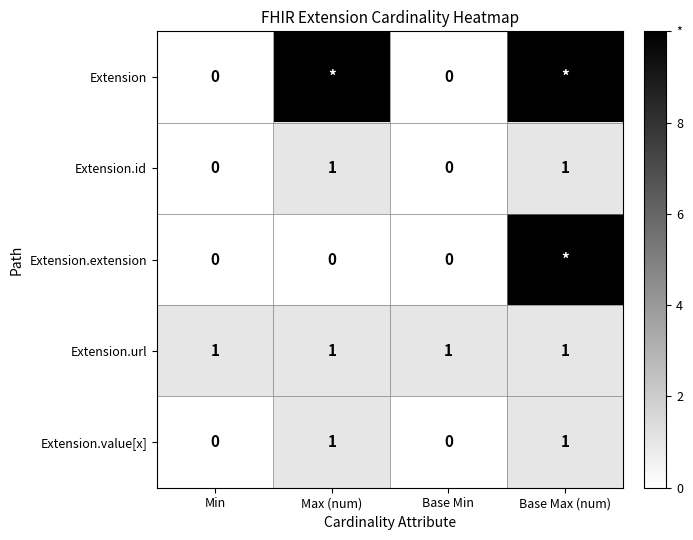

What is the sum of all Extension.value[x] values?

2